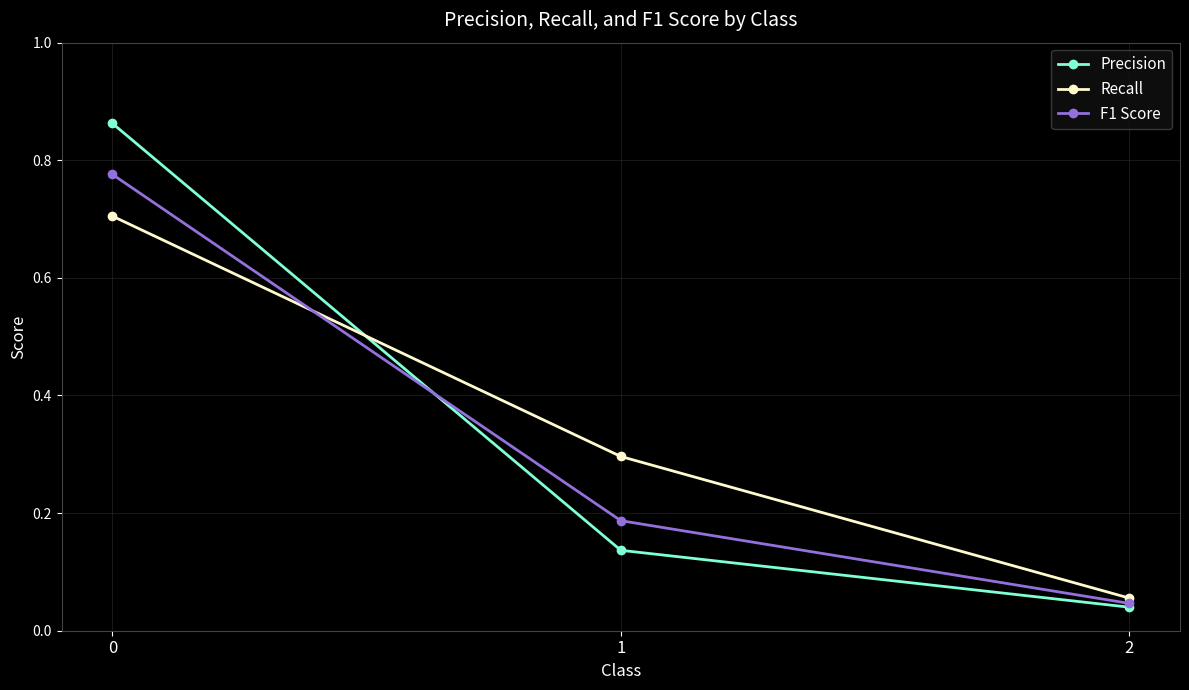

What is the value of the Recall point at the 1st from the left?

0.7